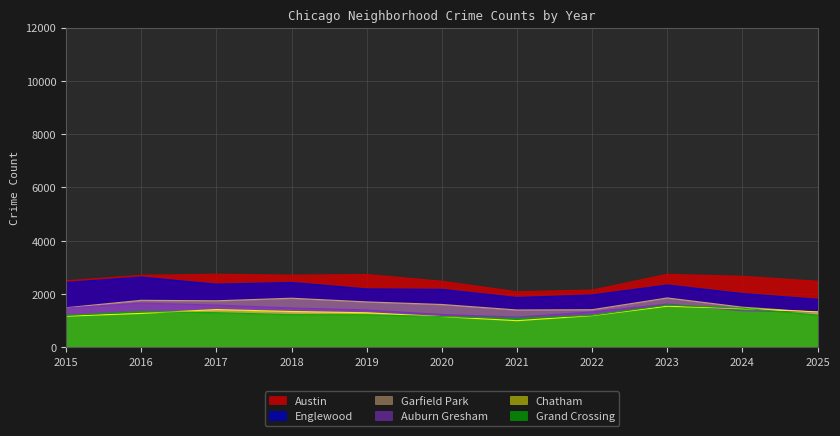

True or false: Chatham has more than 0 interior local peaks.

True